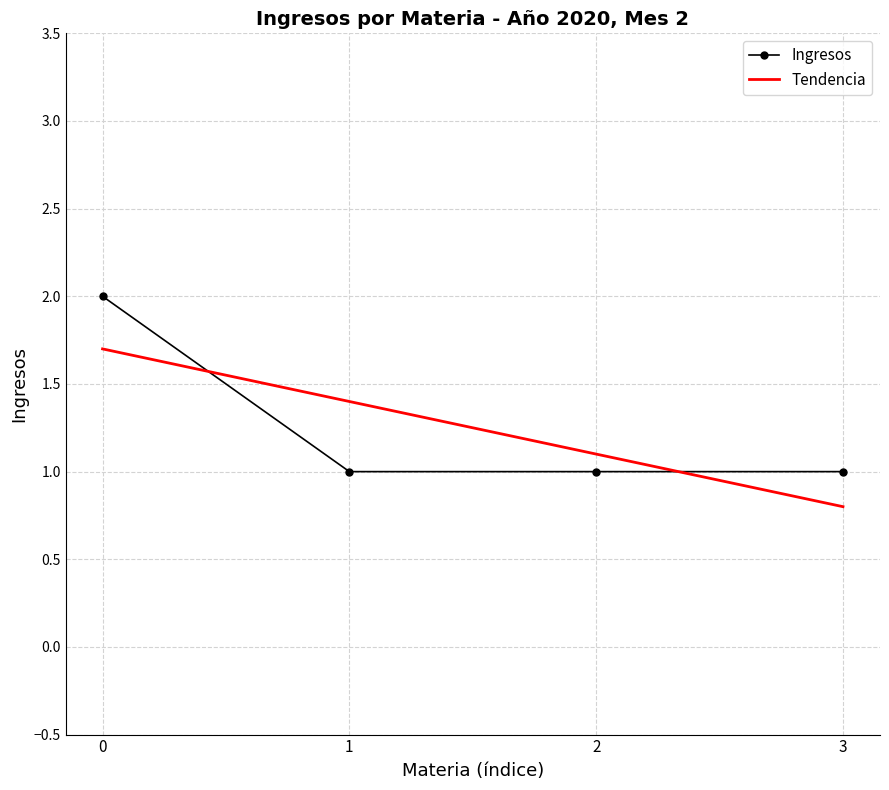

Count the number of data series in this chart.

1